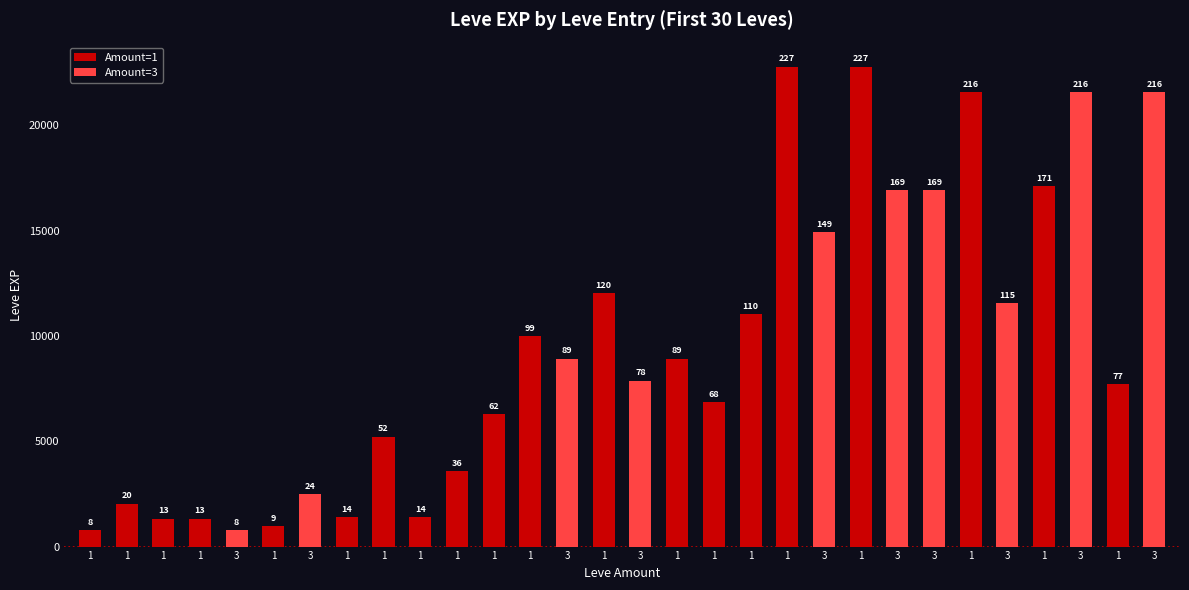

Are the bars horizontal?

No